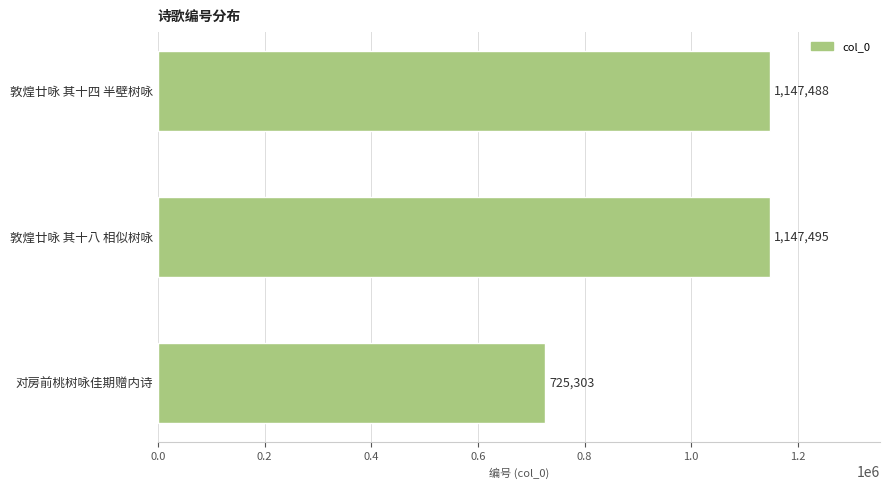

True or false: the data shows 1926285 at 敦煌廿咏 其十四 半壁树咏.

False